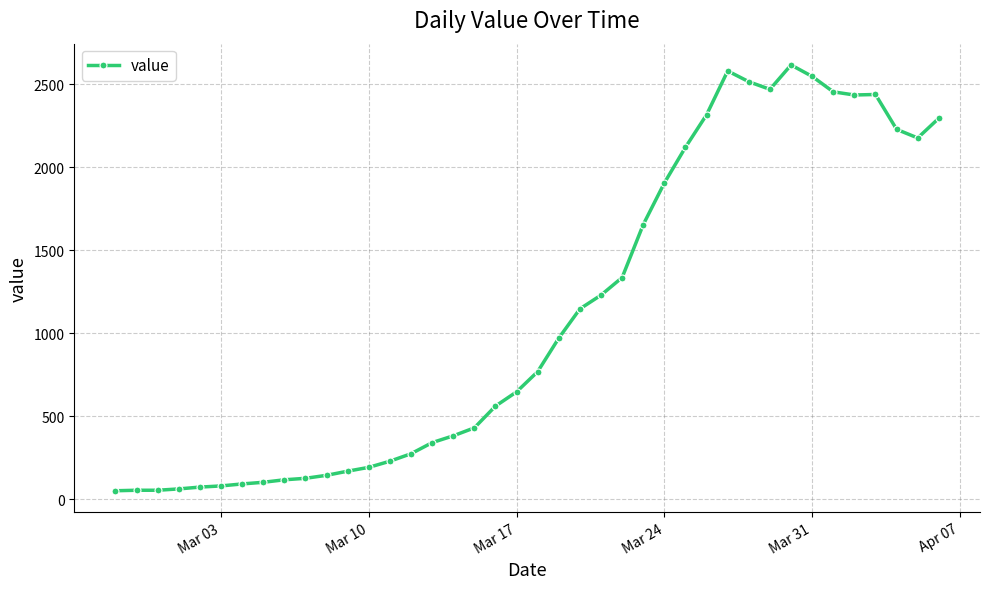

What is the difference between the second highest and second lowest values?

2527